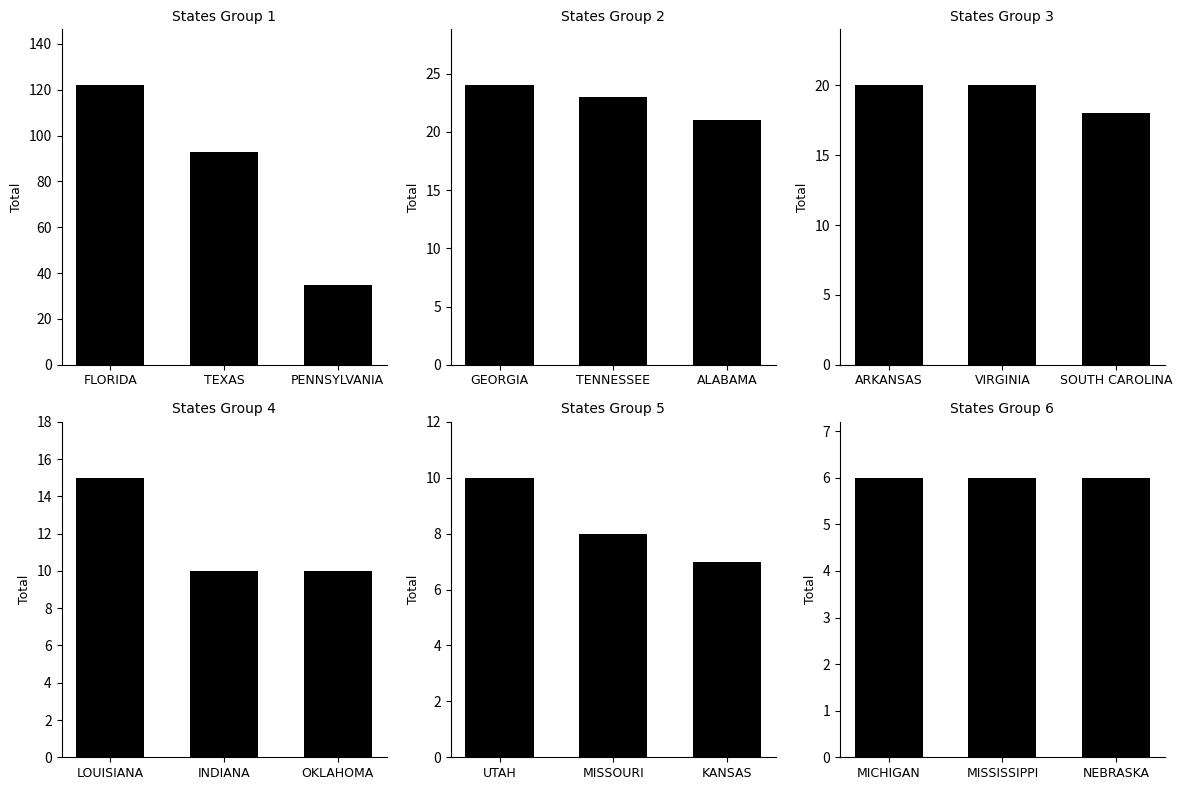

Approximately how many times larger is the value at NEBRASKA compared to GEORGIA?

0.2